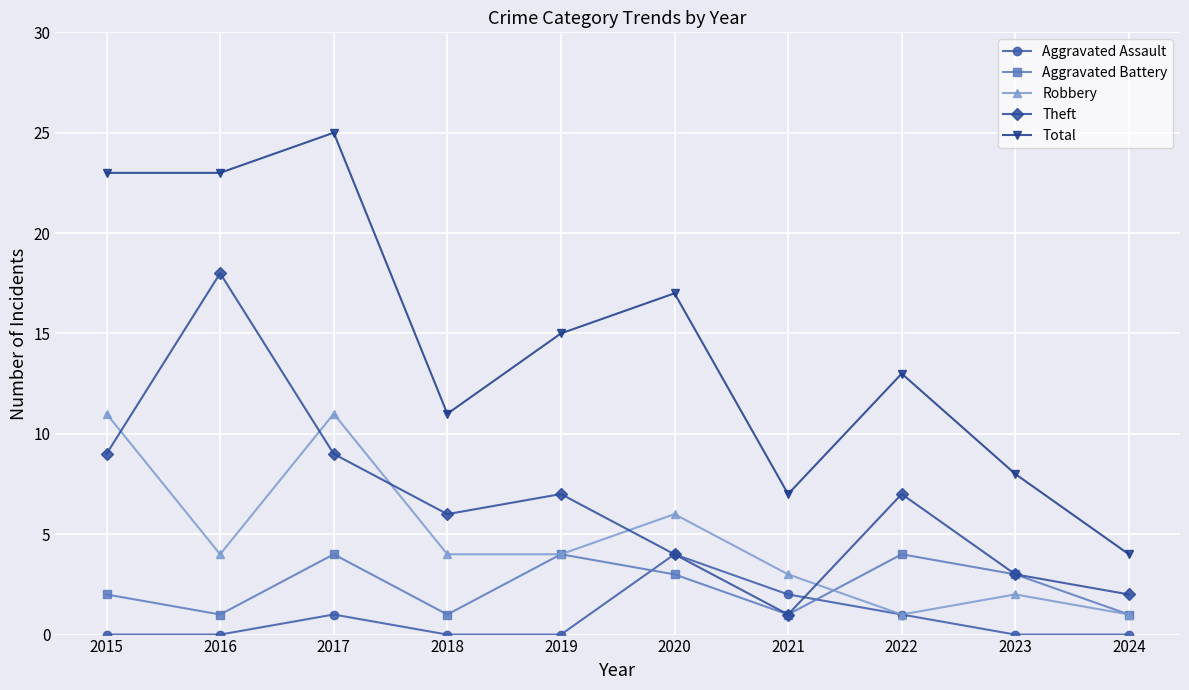

The Aggravated Battery series shows 2 at 2022. True or false?

False